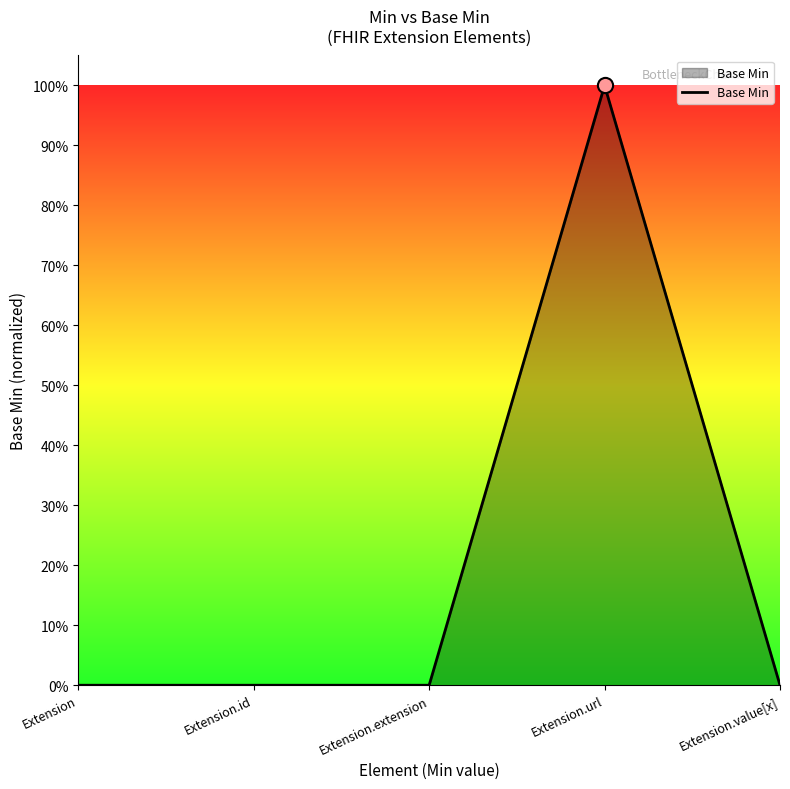

Does the chart have visible grid lines?

No